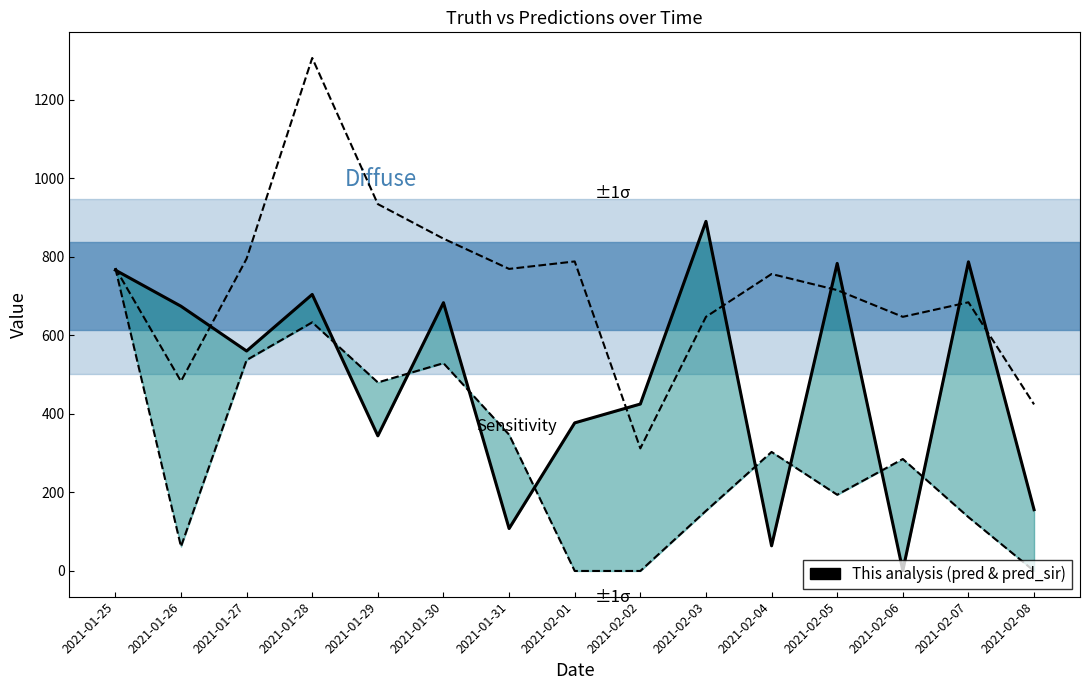

List the series in order of their overall mean, lowest first.

pred_sir, pred, truth